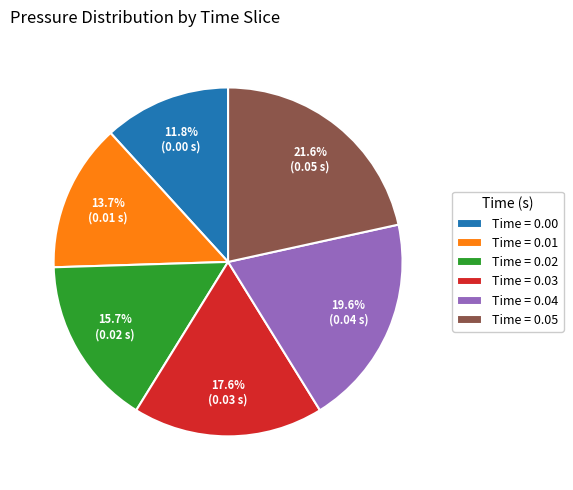

Is Time = 0.04 the majority of the pie?

No